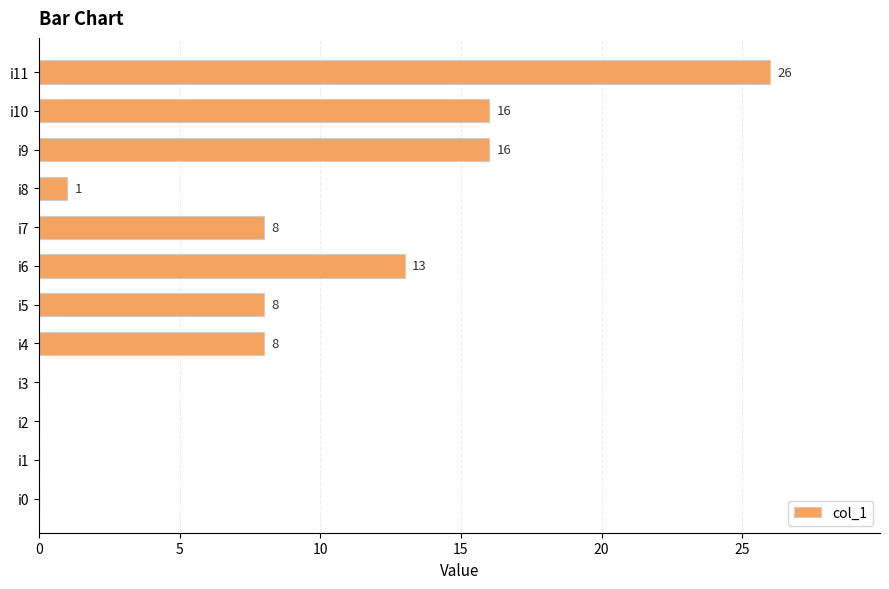

Is it true that the value at i6 is 4?

False